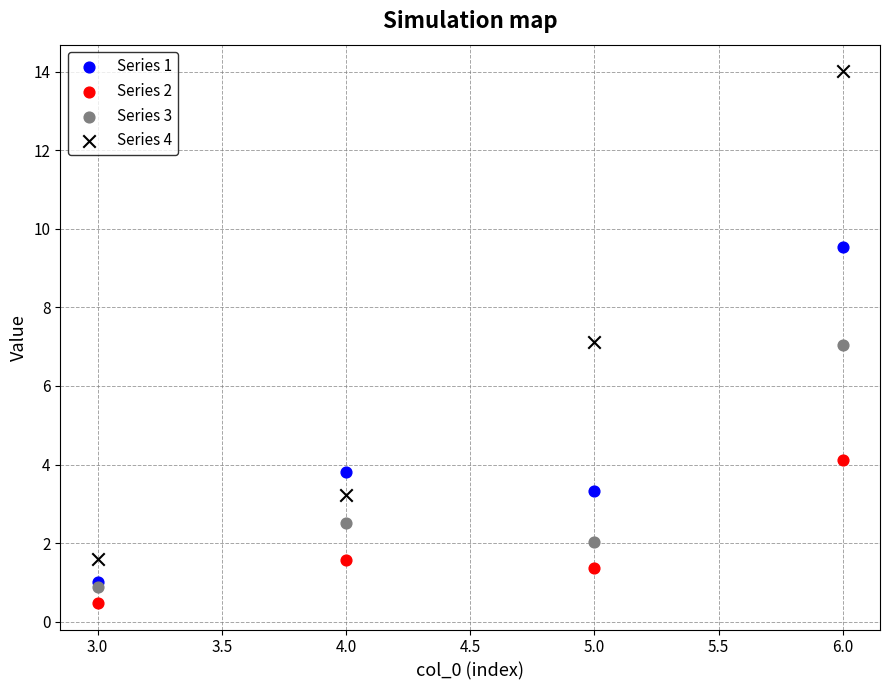

Which series reaches the minimum Y coordinate?

Series 2